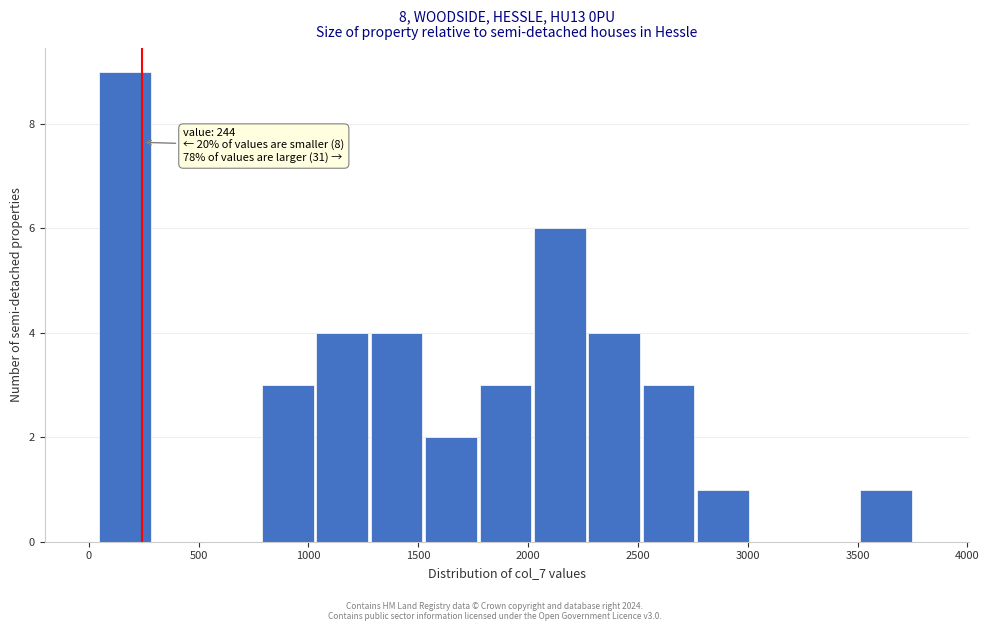

Over which range of the x-axis is the bar tallest?

50 to 300